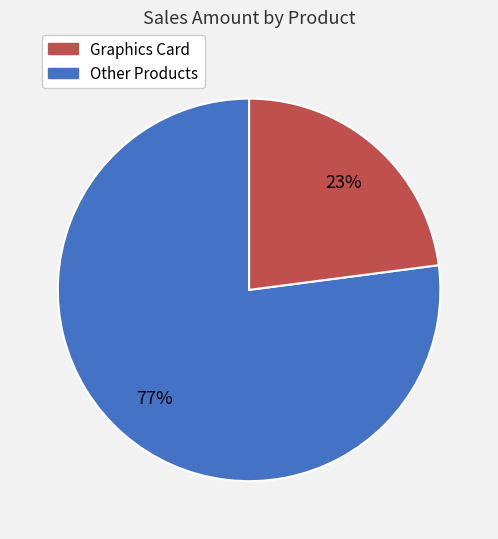

Is there any slice that represents more than half of the pie?

Yes